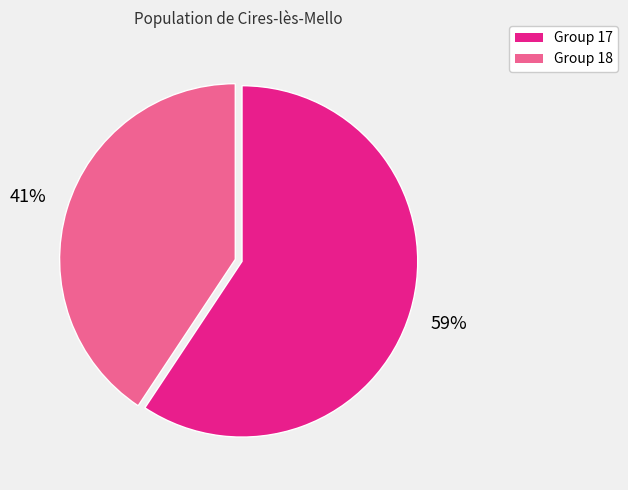

How many segments does this pie chart have?

2